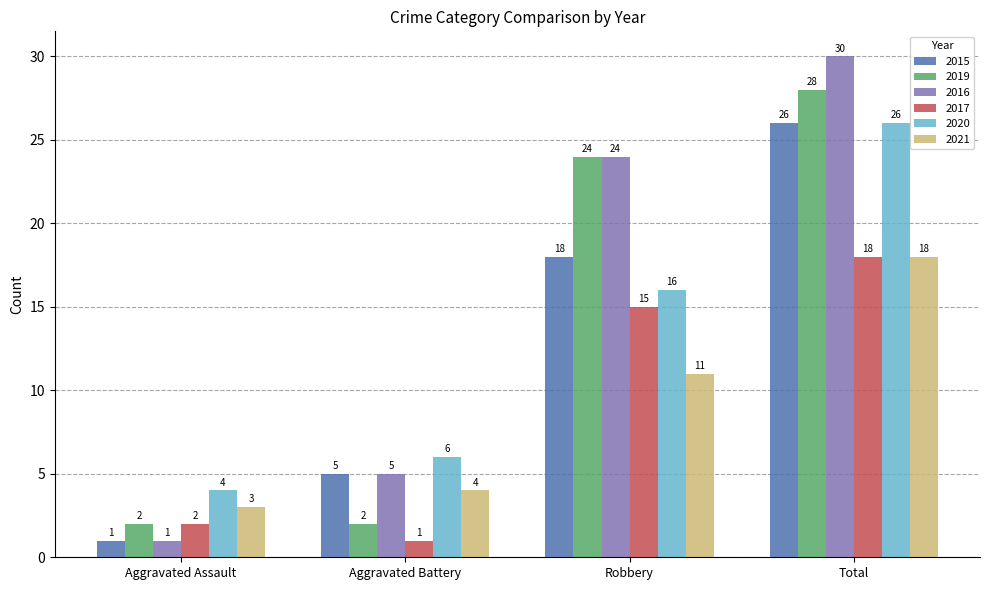

What is the maximum value for 2020?

26